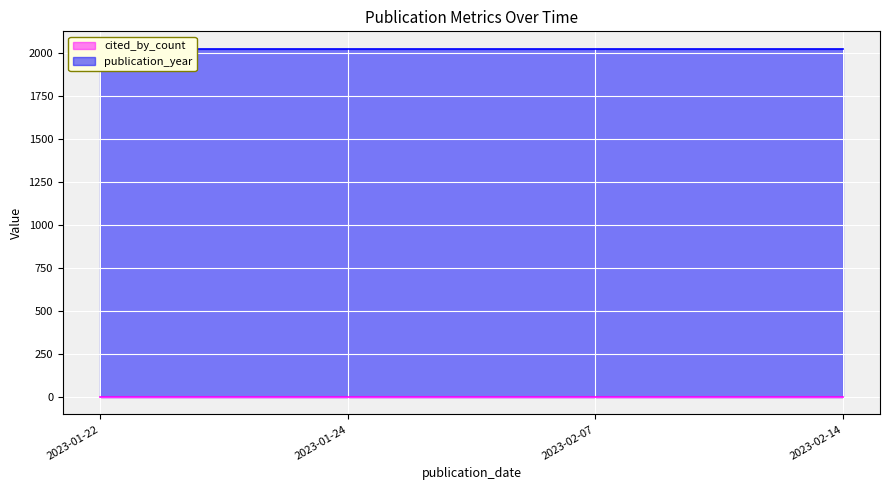

True or false: cited_by_count has more than 1 interior local peaks.

False